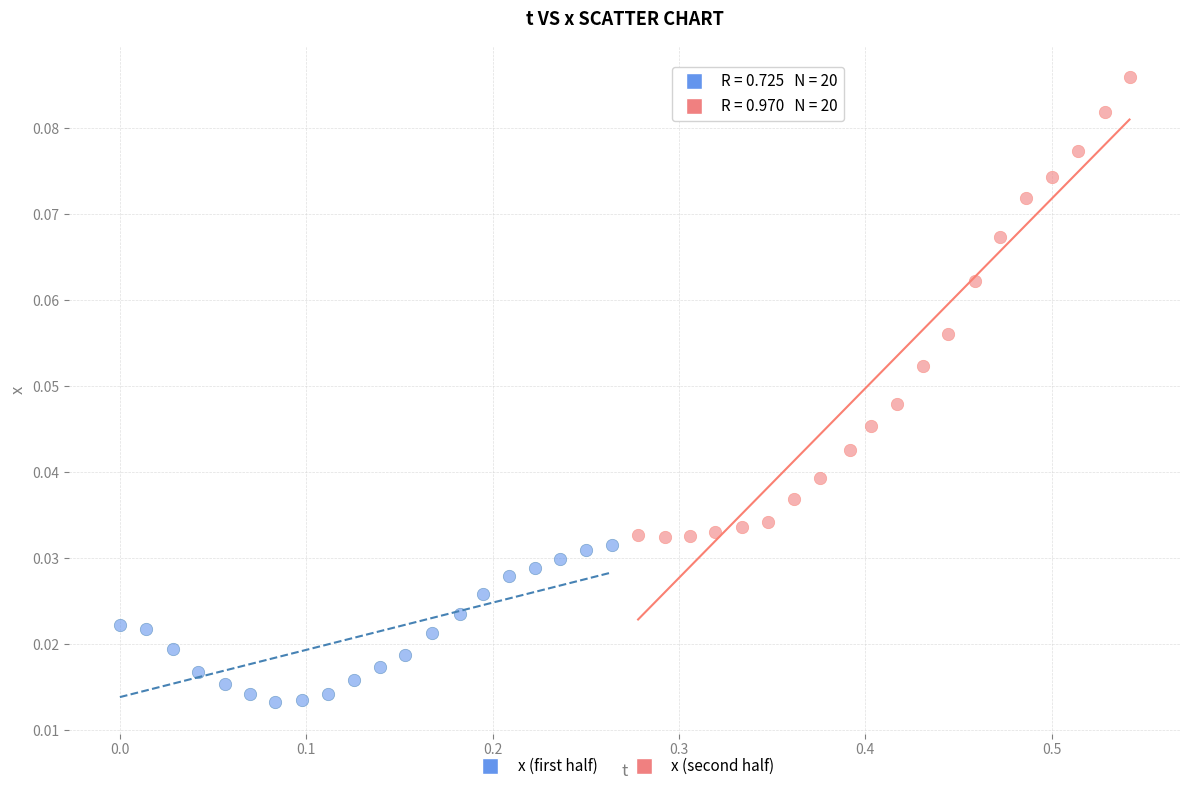

Which series contains the highest Y value?

x (second half)